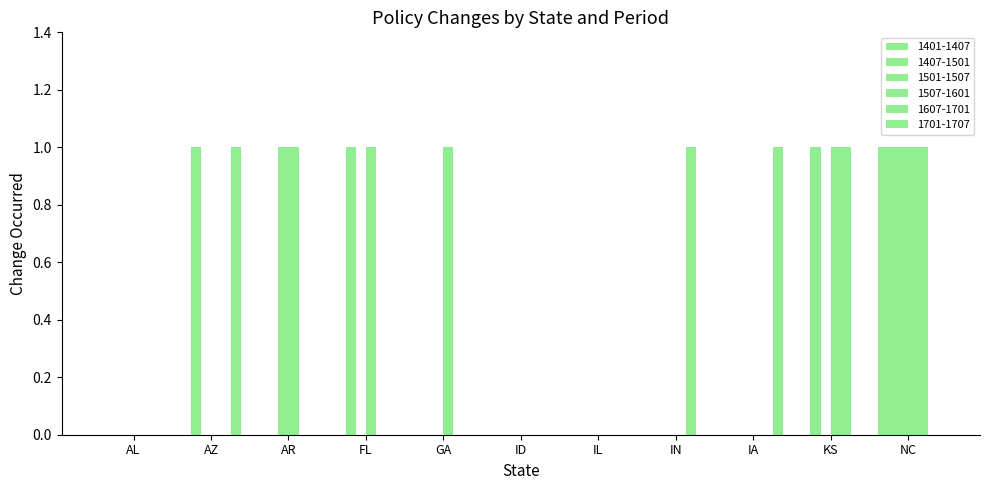

Does the chart contain stacked bars?

No